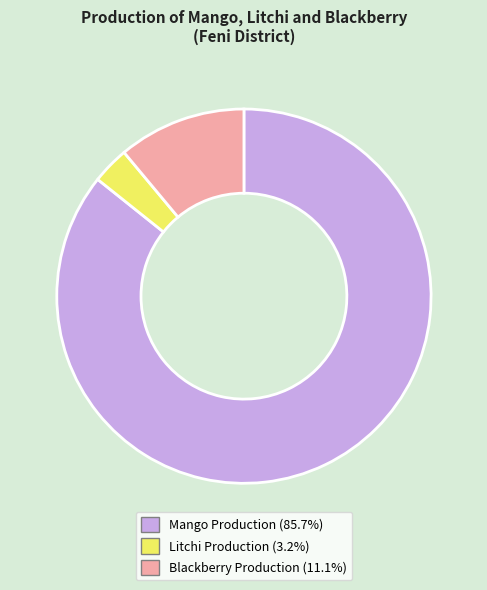

How many segments does this pie chart have?

3